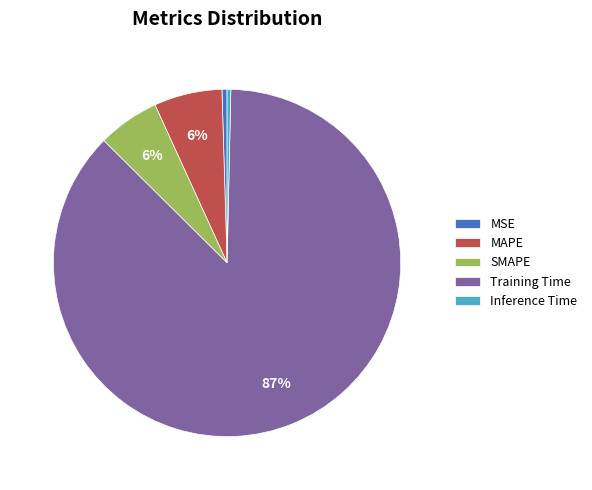

Is it true that Inference Time is 6% of the pie?

False